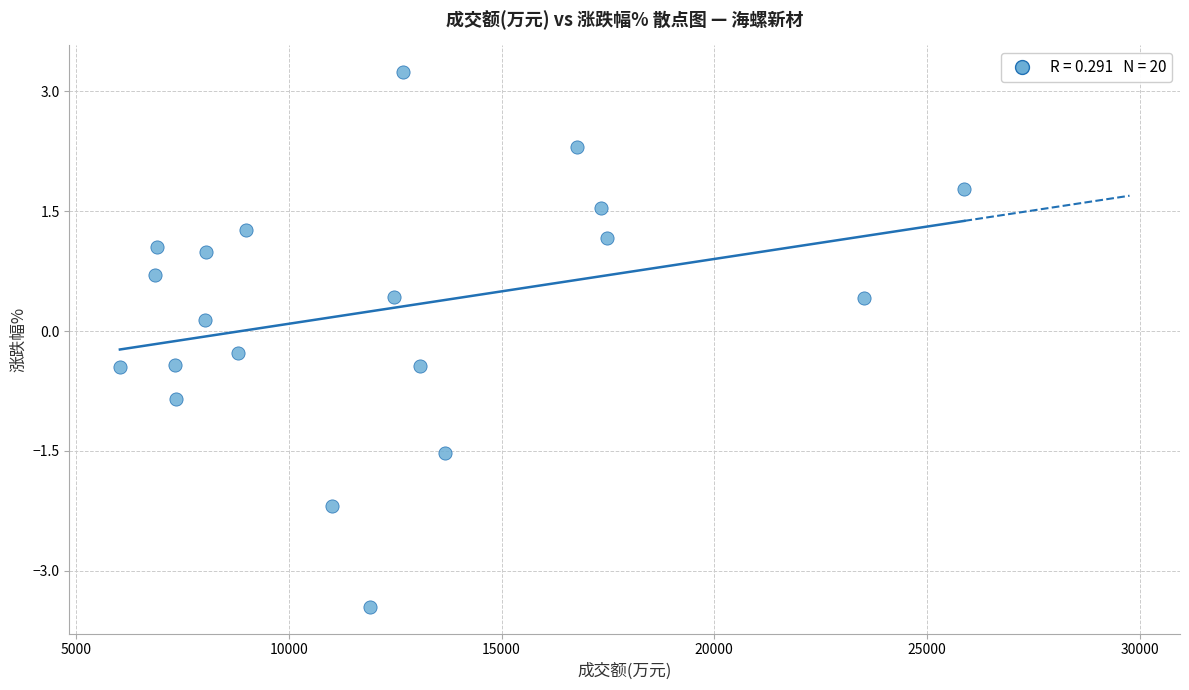

What is the range of Y values (max minus min)?

6.7